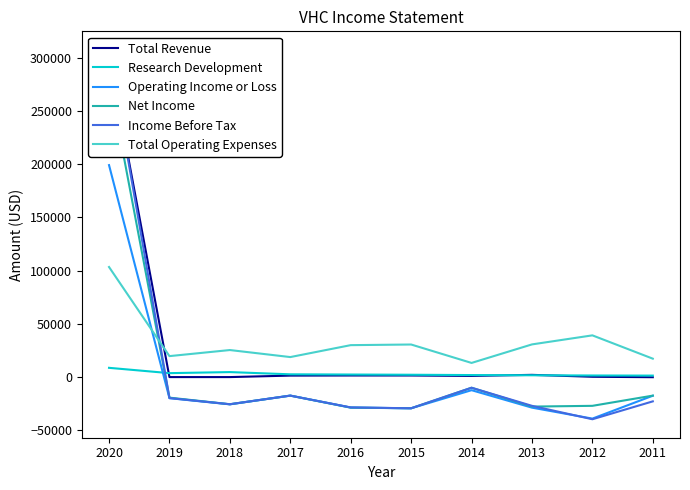

The Net Income series shows -17300 at 2011. True or false?

True